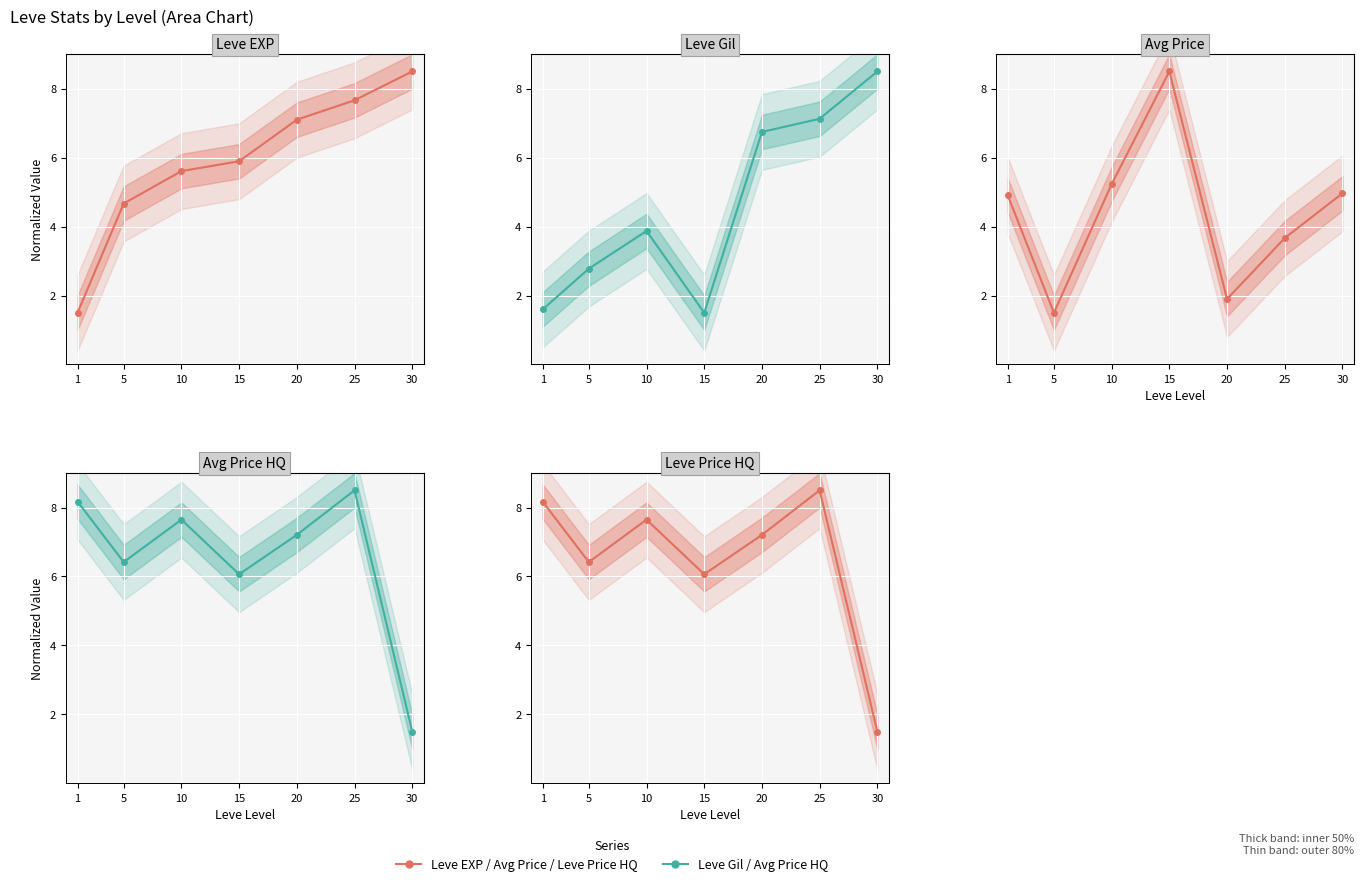

Read the Leve Gil value at 20.

6.7